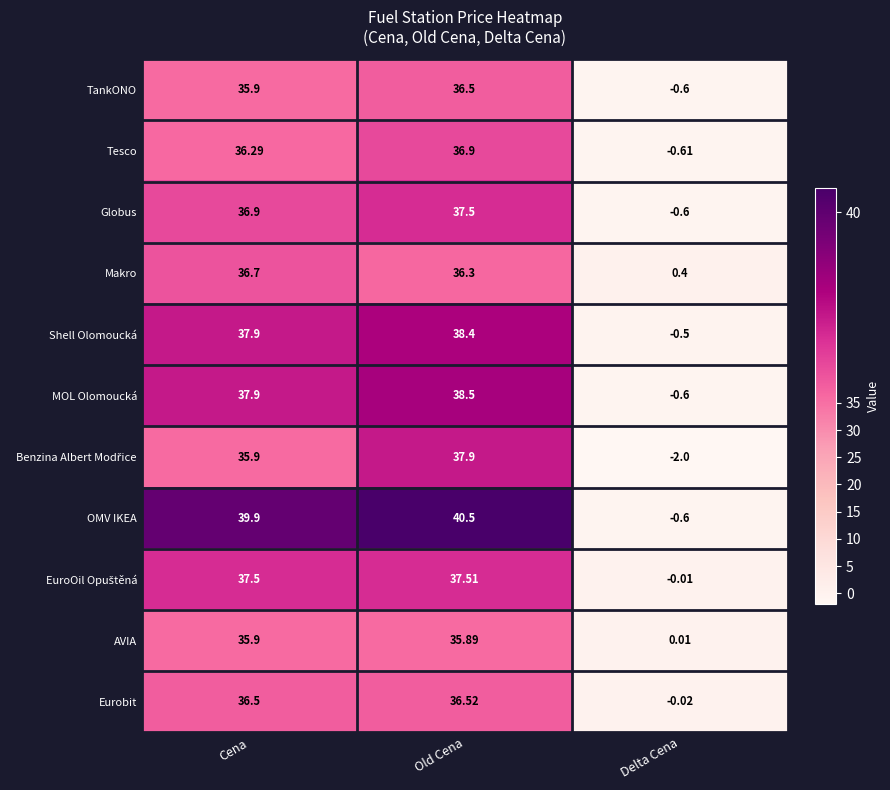

What is the spread (max minus min) of values at Delta Cena?

2.4